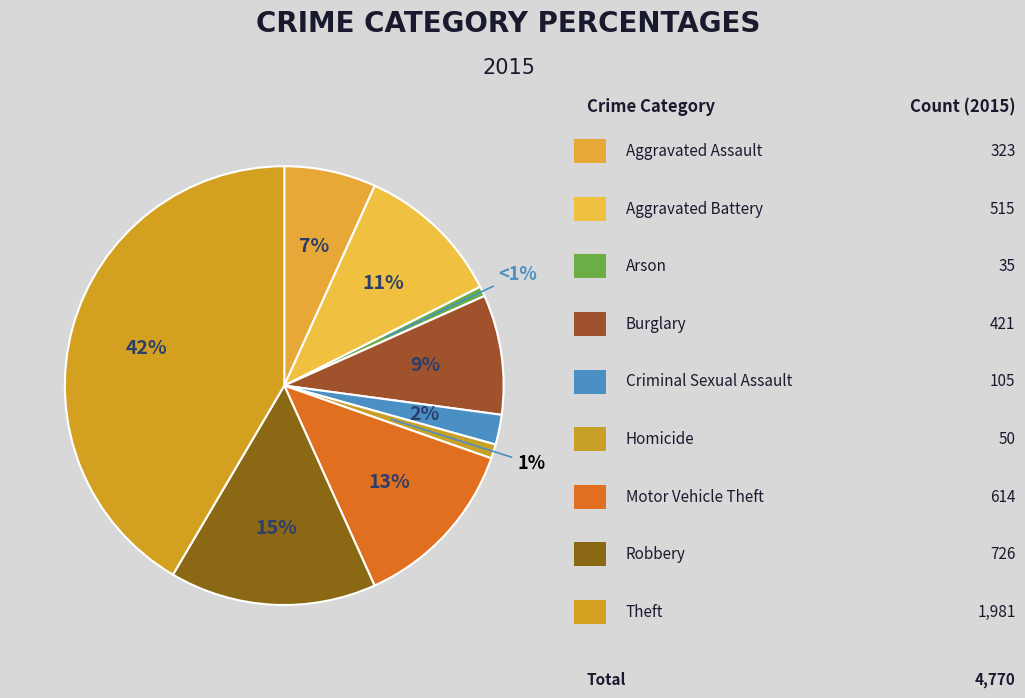

How many slices are in this pie chart?

9